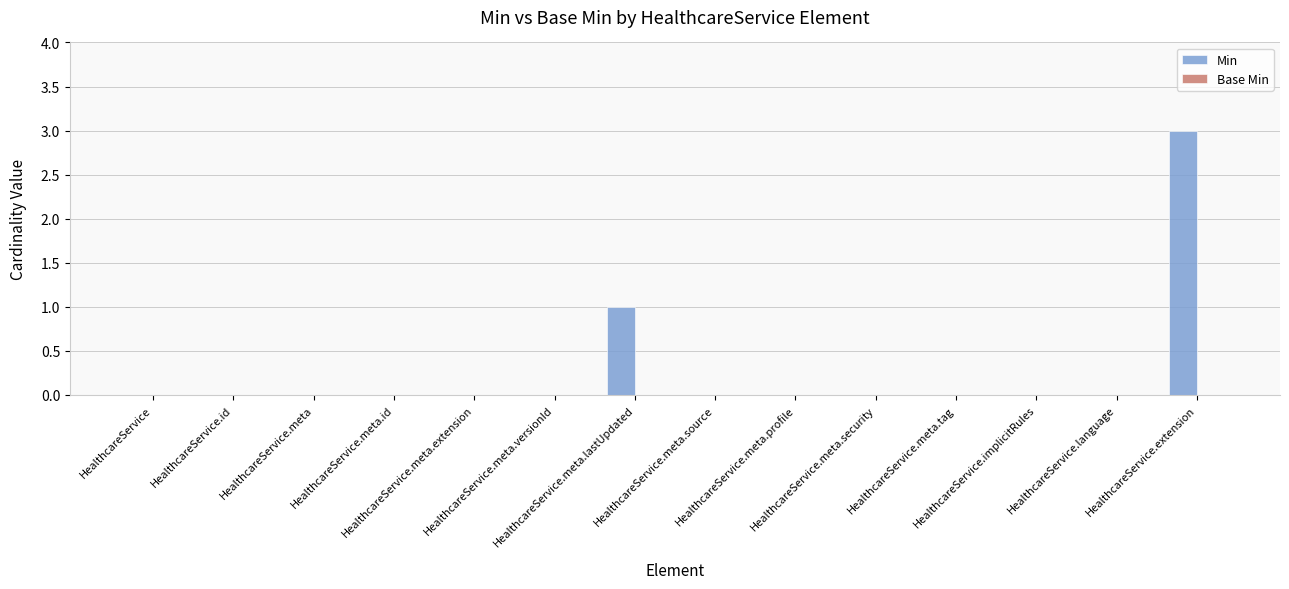

Are the bars horizontal?

No